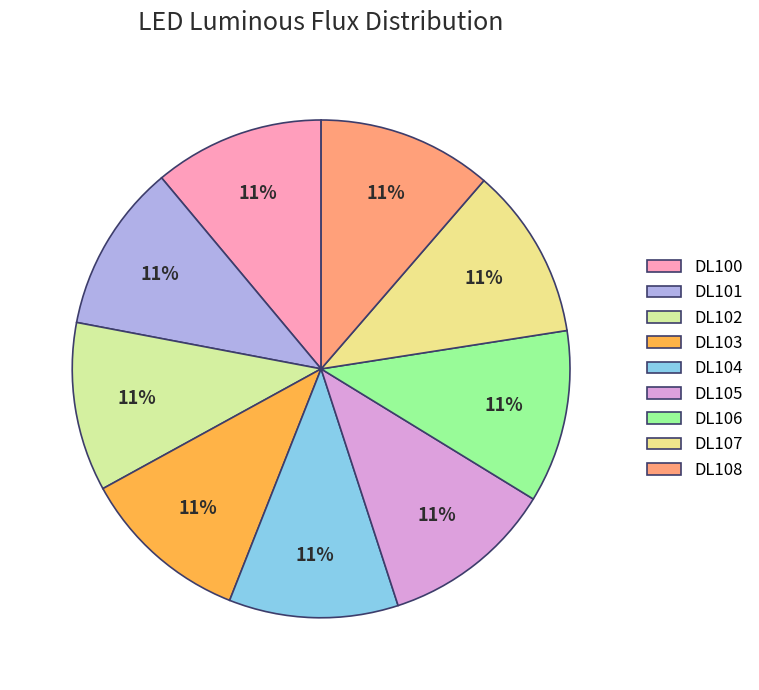

Is there a majority slice in this chart?

No